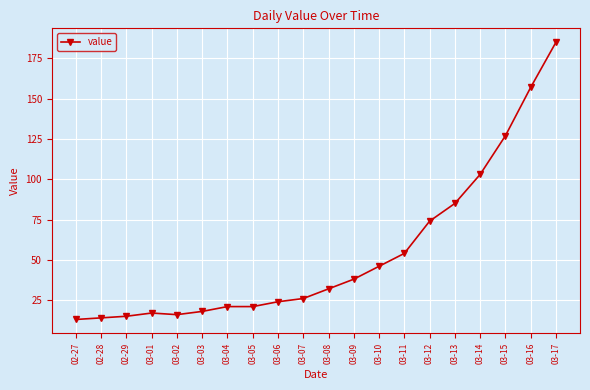

What position from the left is 03-06?

9